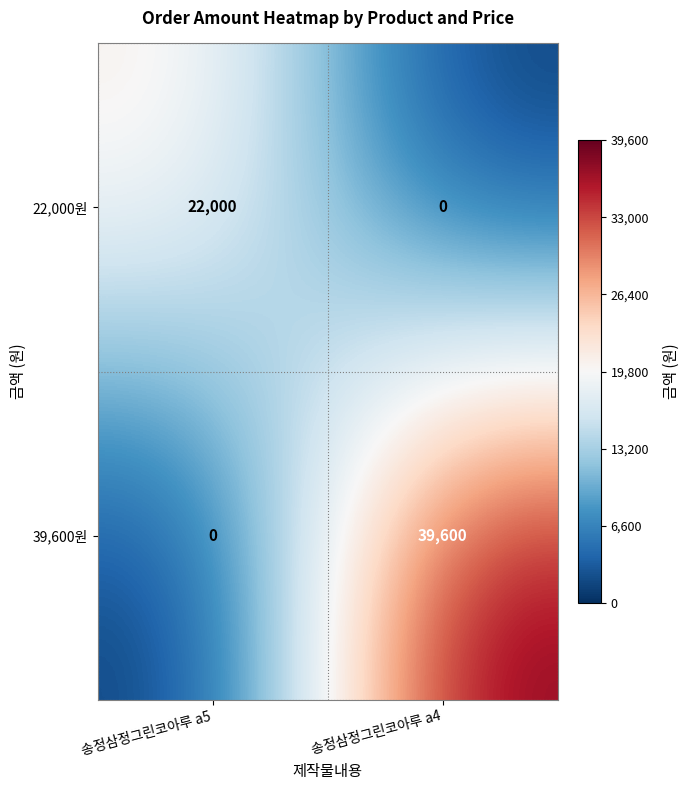

Reading left to right, transcribe all the data shown in this chart.

22,000원: 송정삼정그린코아루 a5=22000	송정삼정그린코아루 a4=0
39,600원: 송정삼정그린코아루 a5=0	송정삼정그린코아루 a4=39600